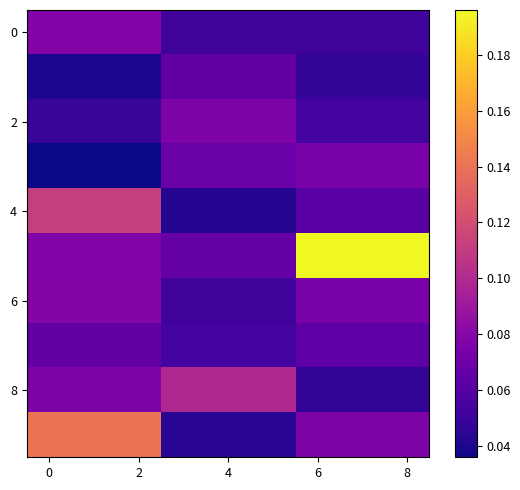

Reading left to right, list all the values displayed in this chart.

row_0: 0.1	0.1	0.1	0.1	0.1	0.1	0.1	0.1	0.1
row_1: 0.0	0.0	0.0	0.1	0.1	0.1	0.0	0.0	0.0
row_2: 0.0	0.0	0.0	0.1	0.1	0.1	0.1	0.1	0.1
row_3: 0.0	0.0	0.0	0.1	0.1	0.1	0.1	0.1	0.1
row_4: 0.1	0.1	0.1	0.0	0.0	0.0	0.1	0.1	0.1
row_5: 0.1	0.1	0.1	0.1	0.1	0.1	0.2	0.2	0.2
row_6: 0.1	0.1	0.1	0.1	0.1	0.1	0.1	0.1	0.1
row_7: 0.1	0.1	0.1	0.1	0.1	0.1	0.1	0.1	0.1
row_8: 0.1	0.1	0.1	0.1	0.1	0.1	0.0	0.0	0.0
row_9: 0.1	0.1	0.1	0.0	0.0	0.0	0.1	0.1	0.1